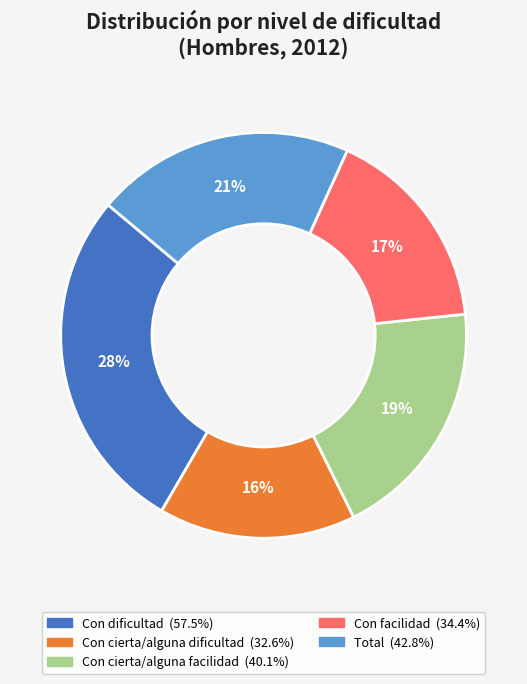

Does Con facilidad account for over 50% of the chart?

No